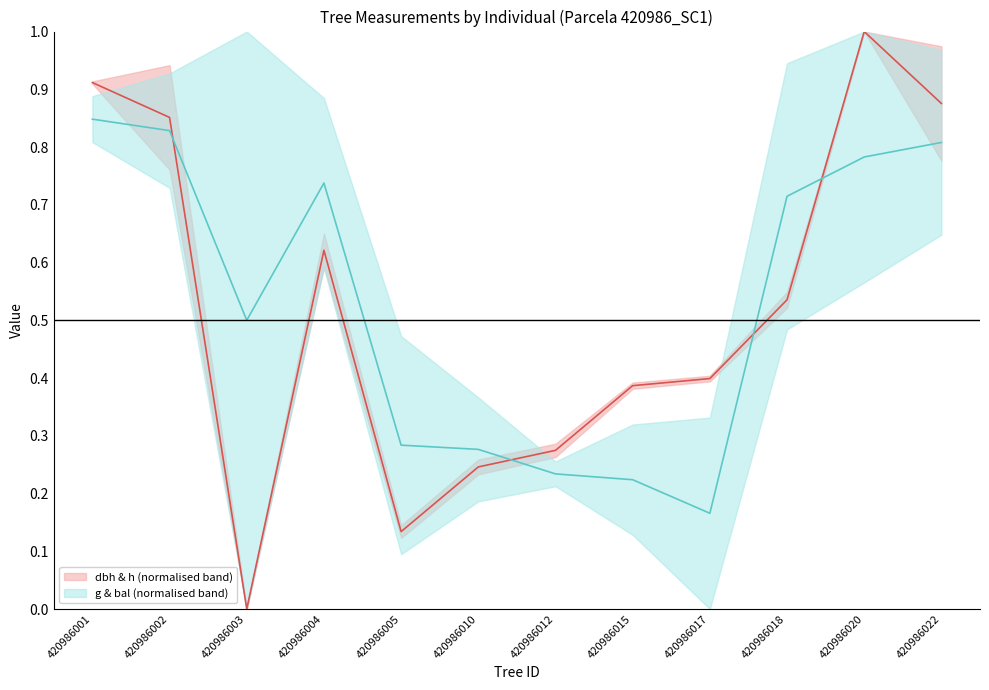

In g & bal (normalised band), how many points are lower than both neighbors (excluding endpoints)?

2